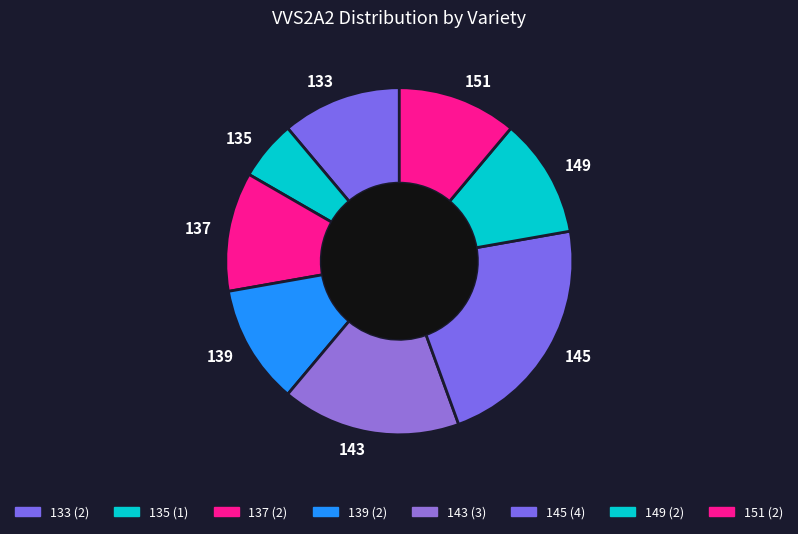

Is the sum of 143 and 133 greater than half?

No